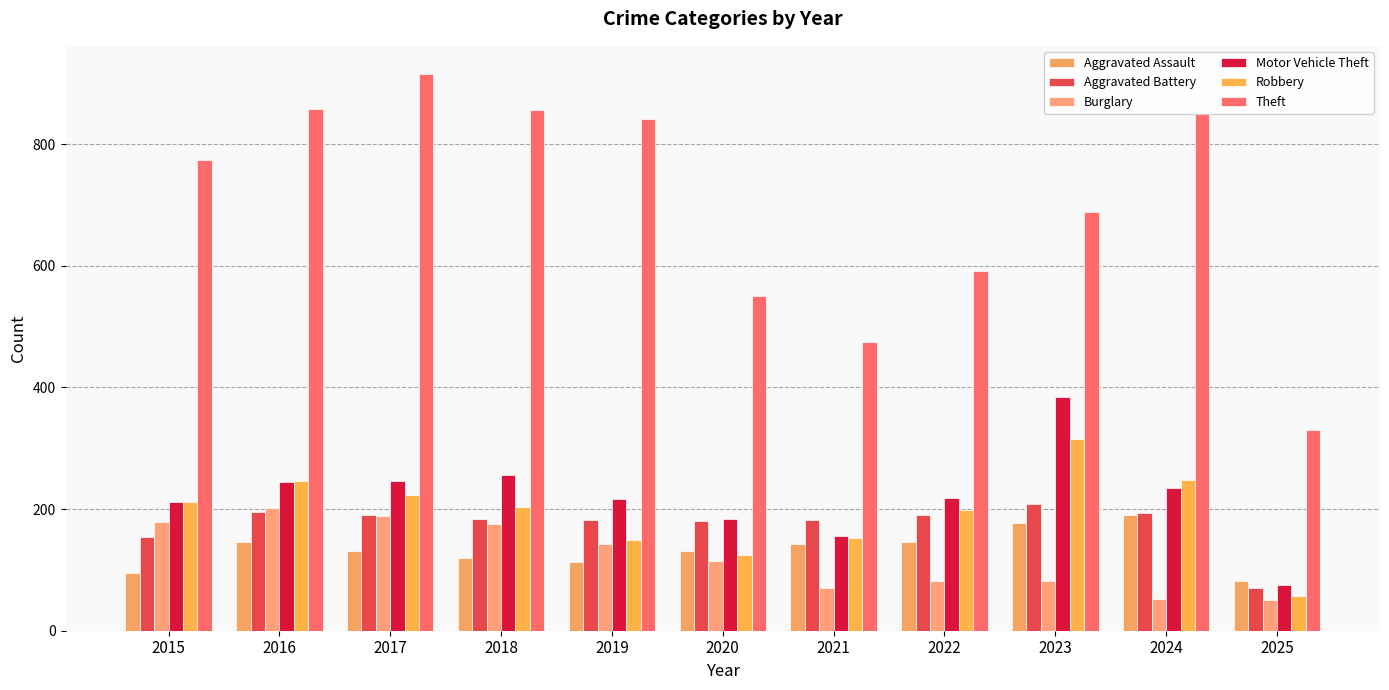

True or false: Aggravated Assault has a value of 56 at 2020.

False